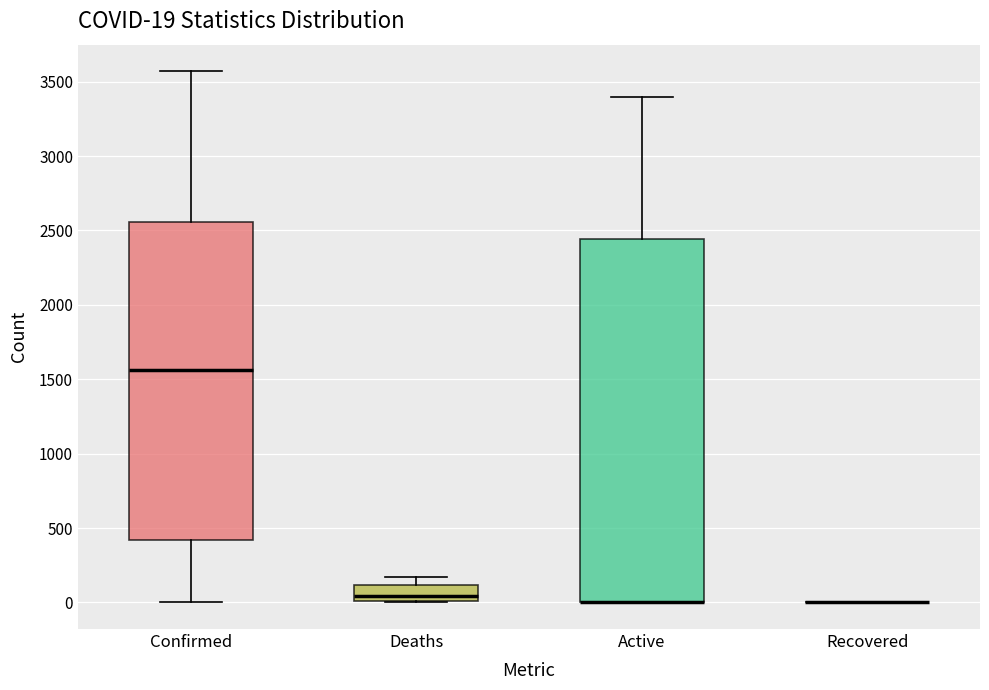

Which box is the tallest, from its lower edge to its upper edge?

Active